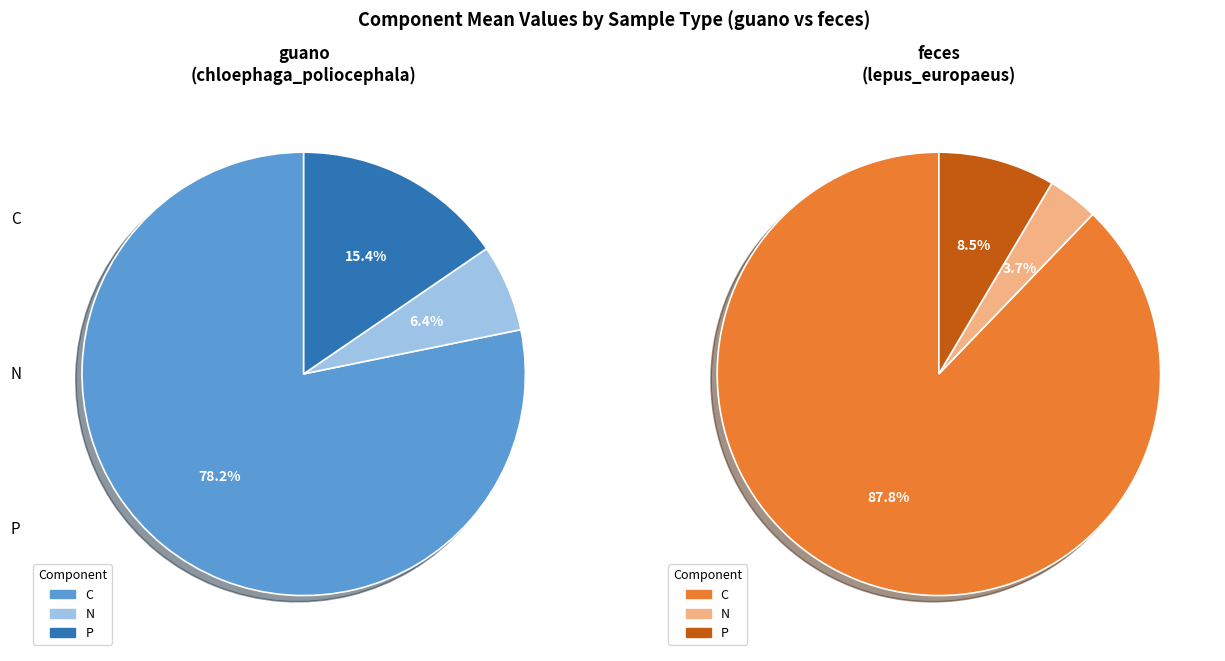

To the nearest percent, what portion does C represent?

88%